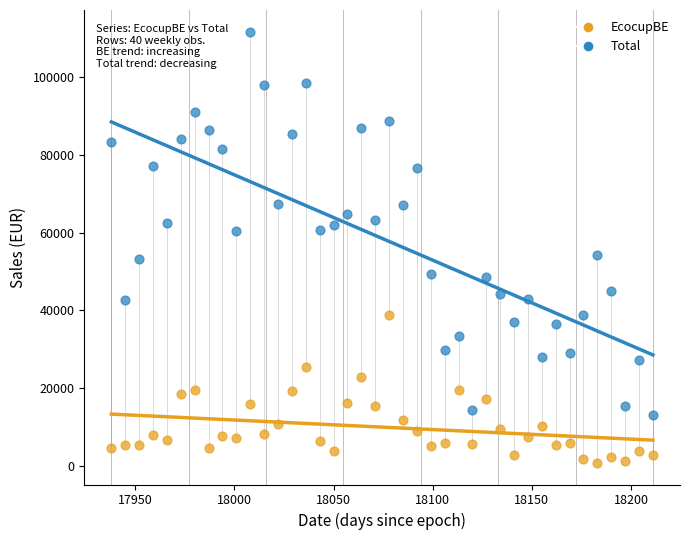

Which series reaches the minimum Y coordinate?

EcocupBE